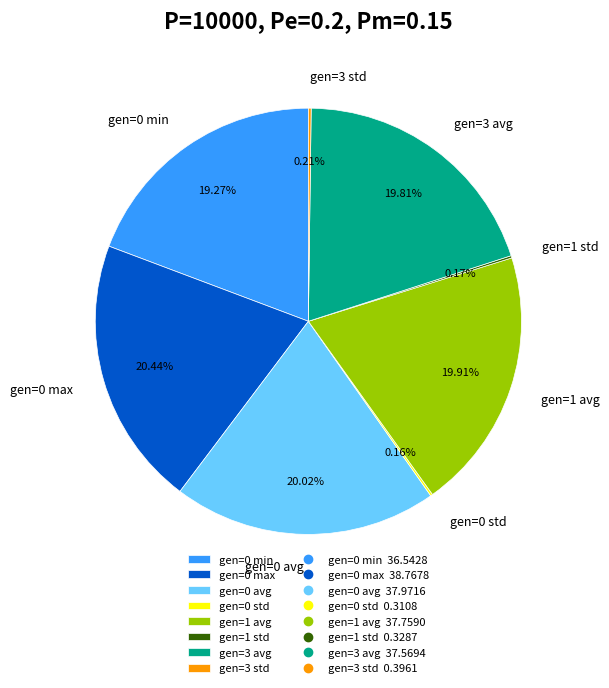

Is there any slice that represents more than half of the pie?

No